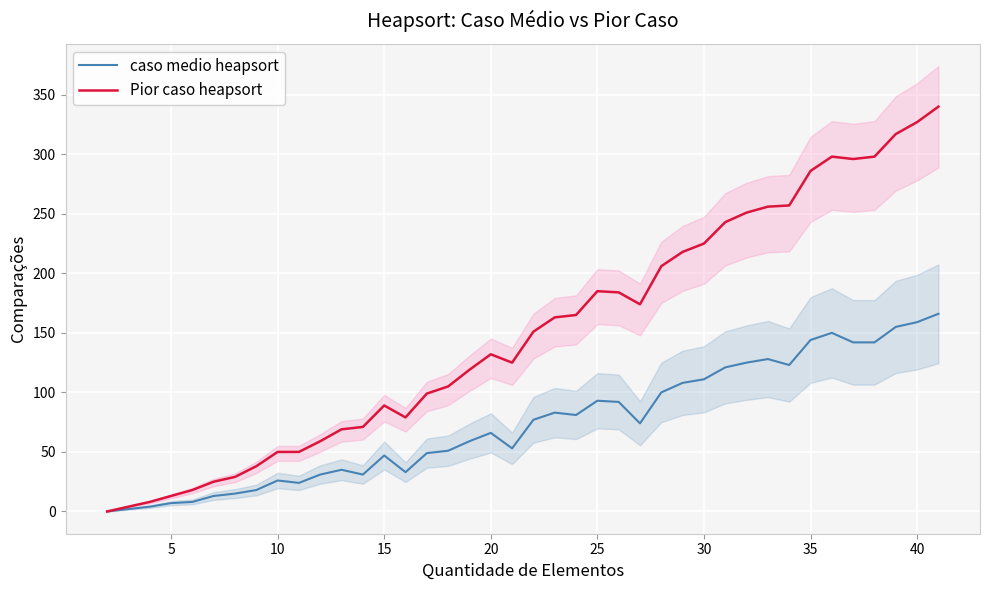

Does the chart display data point markers on the line(s)?

No